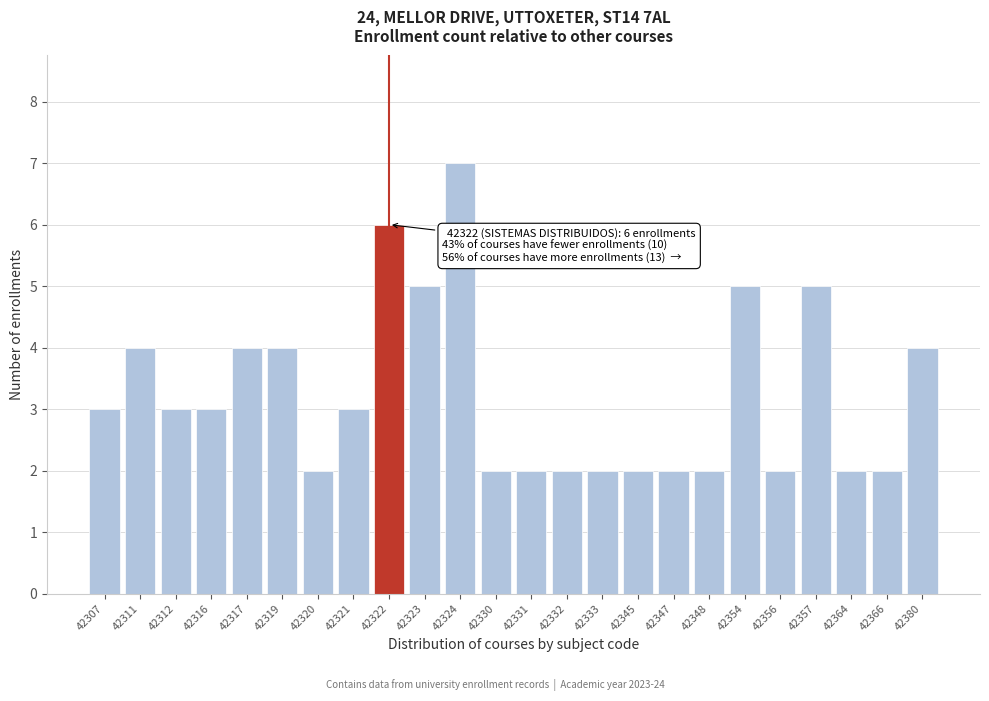

Reading left to right, extract all data points from this chart.

42307=3	42311=4	42312=3	42316=3	42317=4	42319=4	42320=2	42321=3	42322=6	42323=5	42324=7	42330=2	42331=2	42332=2	42333=2	42345=2	42347=2	42348=2	42354=5	42356=2	42357=5	42364=2	42366=2	42380=4